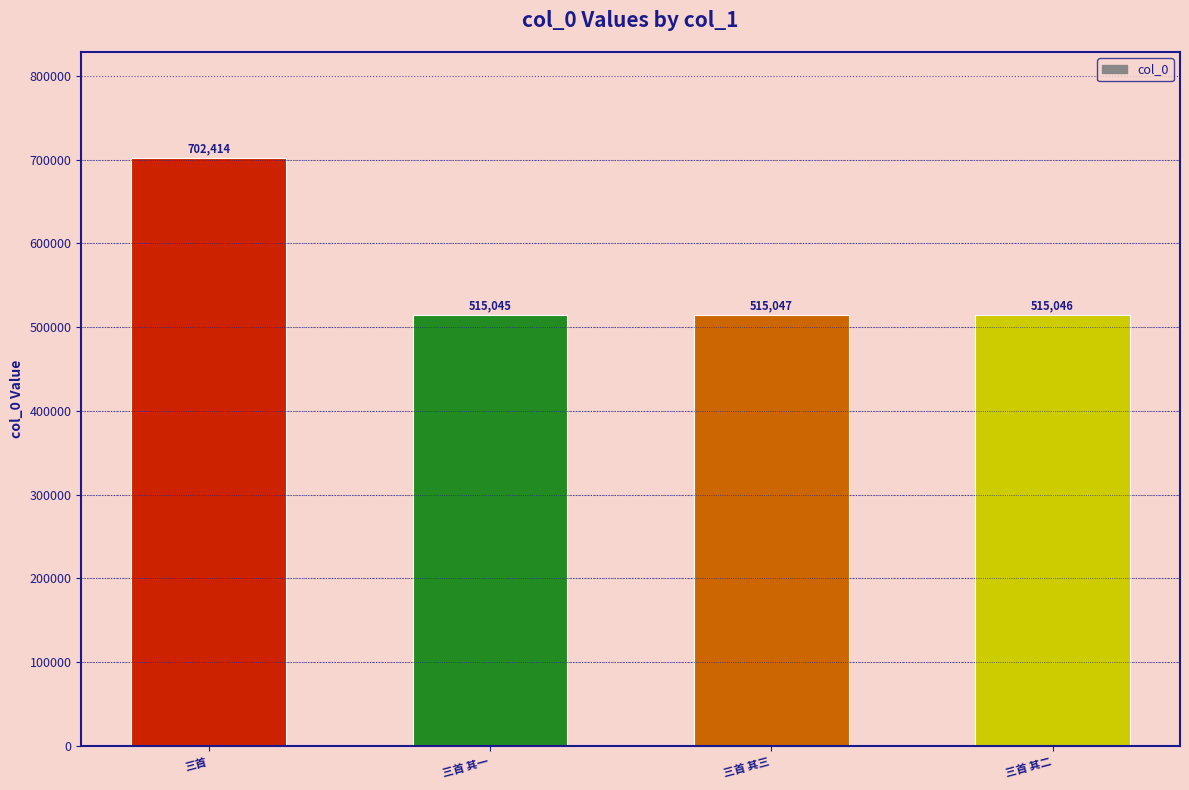

How many data points are less than 515047?

2